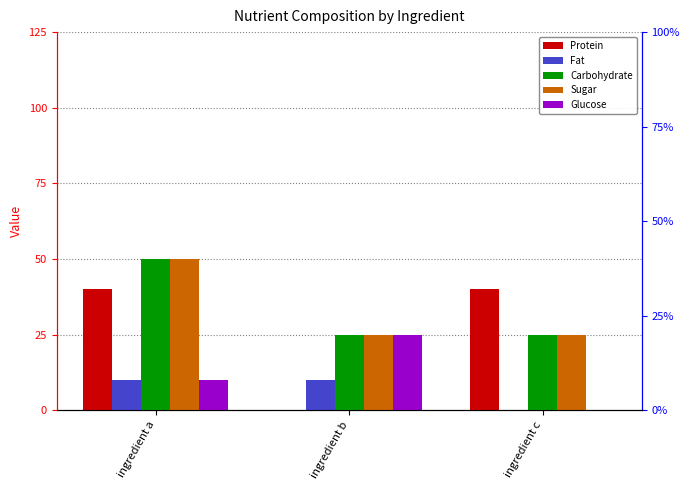

True or false: Fat has a value of 10 at ingredient b.

True